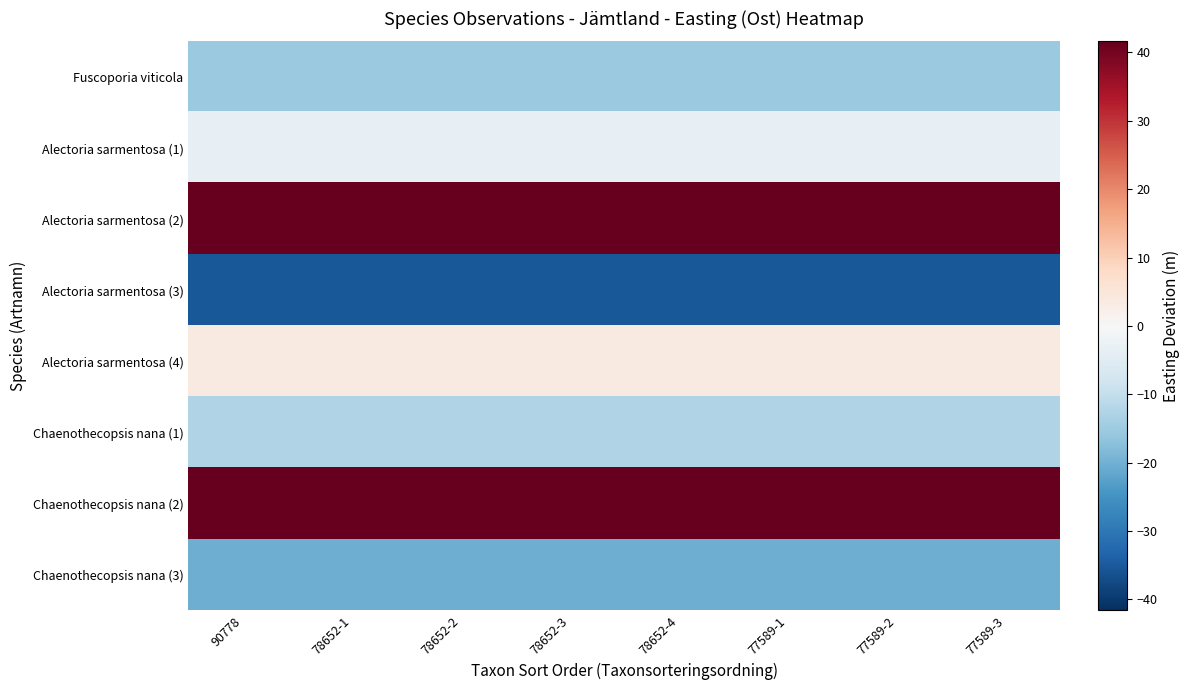

Reading left to right, what are all the values shown in this chart?

Fuscoporia viticola: 90778=-15.4	78652-1=-15.4	78652-2=-15.4	78652-3=-15.4	78652-4=-15.4	77589-1=-15.4	77589-2=-15.4	77589-3=-15.4
Alectoria sarmentosa (1): 90778=-3.4	78652-1=-3.4	78652-2=-3.4	78652-3=-3.4	78652-4=-3.4	77589-1=-3.4	77589-2=-3.4	77589-3=-3.4
Alectoria sarmentosa (2): 90778=41.6	78652-1=41.6	78652-2=41.6	78652-3=41.6	78652-4=41.6	77589-1=41.6	77589-2=41.6	77589-3=41.6
Alectoria sarmentosa (3): 90778=-35.4	78652-1=-35.4	78652-2=-35.4	78652-3=-35.4	78652-4=-35.4	77589-1=-35.4	77589-2=-35.4	77589-3=-35.4
Alectoria sarmentosa (4): 90778=3.6	78652-1=3.6	78652-2=3.6	78652-3=3.6	78652-4=3.6	77589-1=3.6	77589-2=3.6	77589-3=3.6
Chaenothecopsis nana (1): 90778=-12.4	78652-1=-12.4	78652-2=-12.4	78652-3=-12.4	78652-4=-12.4	77589-1=-12.4	77589-2=-12.4	77589-3=-12.4
Chaenothecopsis nana (2): 90778=41.6	78652-1=41.6	78652-2=41.6	78652-3=41.6	78652-4=41.6	77589-1=41.6	77589-2=41.6	77589-3=41.6
Chaenothecopsis nana (3): 90778=-20.4	78652-1=-20.4	78652-2=-20.4	78652-3=-20.4	78652-4=-20.4	77589-1=-20.4	77589-2=-20.4	77589-3=-20.4